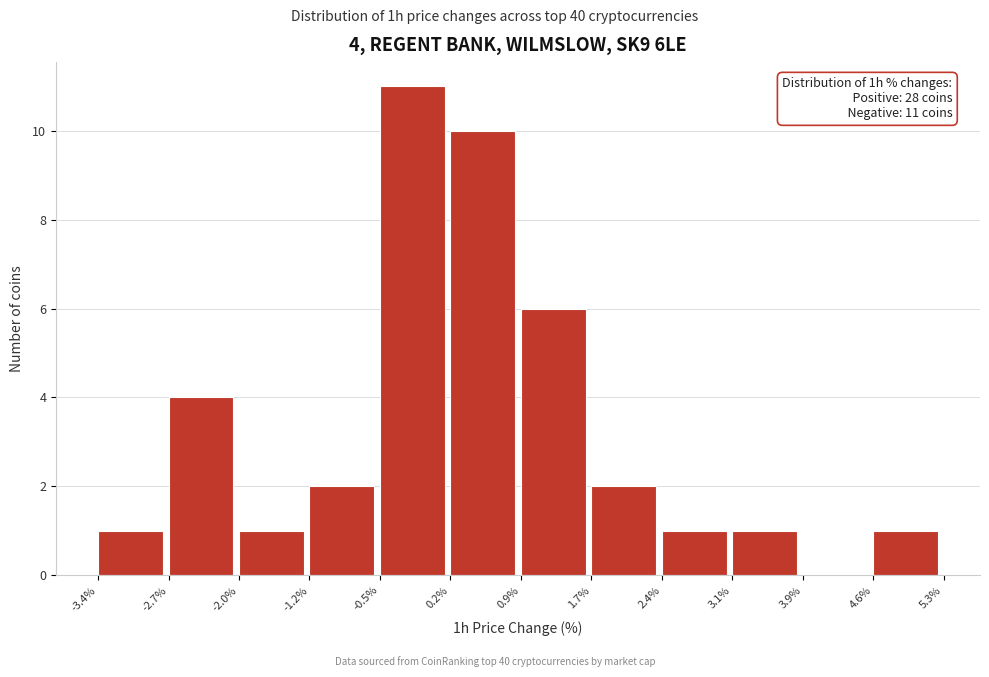

Which range on the x-axis has the tallest bar?

-0.5% to 0.2%